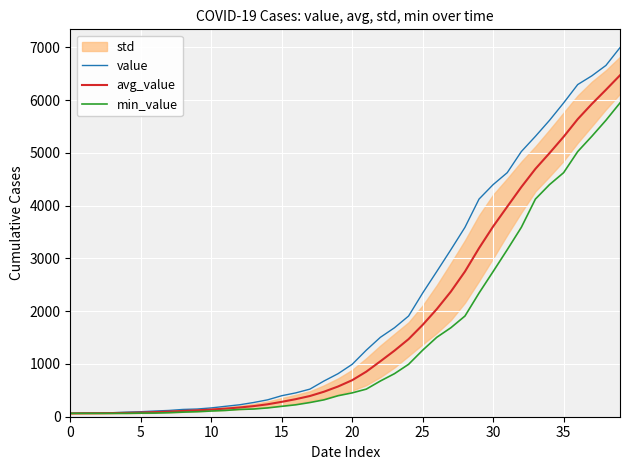

What is the maximum value for min_value?

5947.0